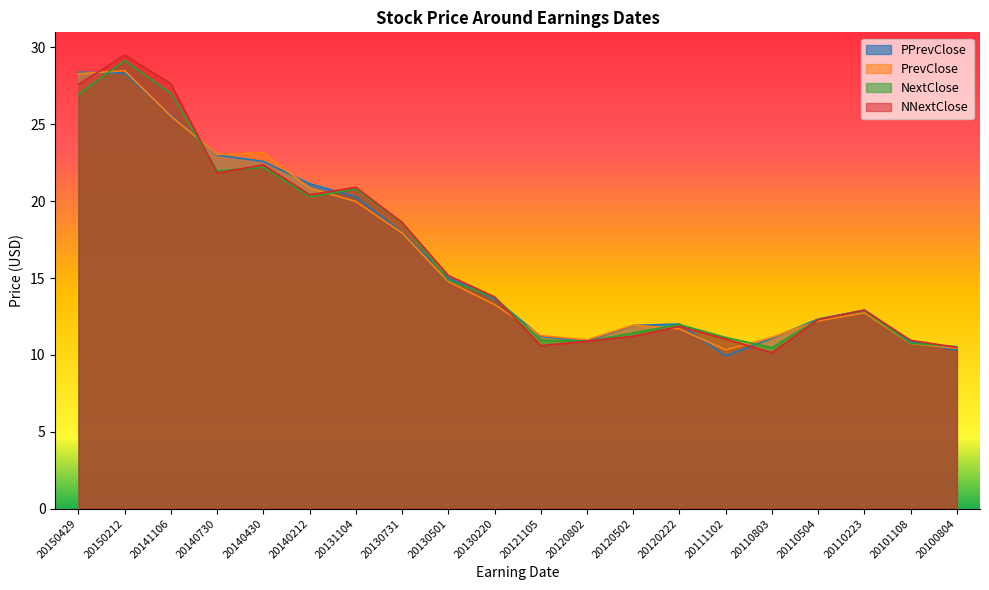

What is the total value across all series at 20120802?

43.7